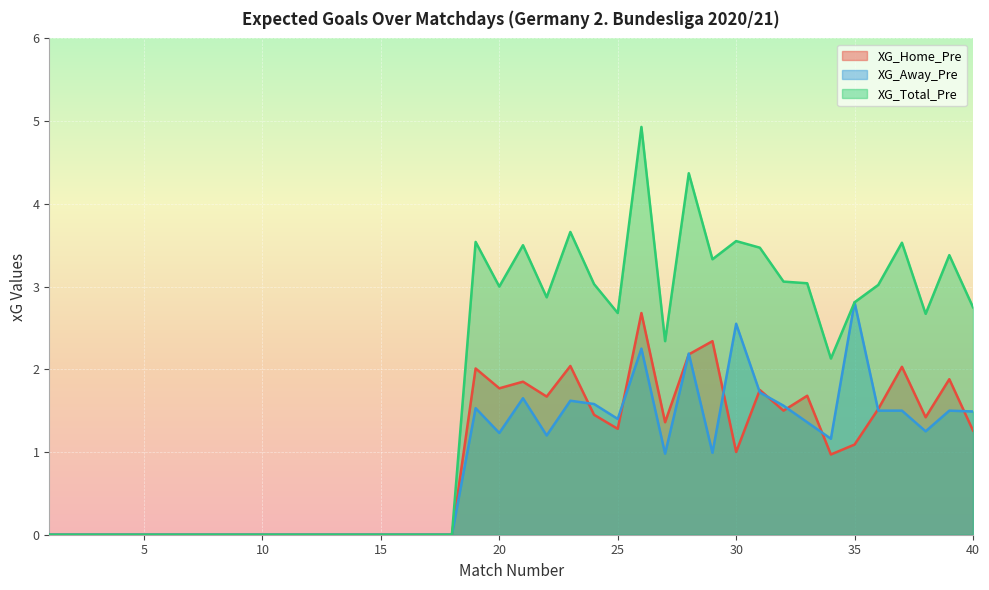

True or false: XG_Total_Pre and XG_Away_Pre intersect in this chart.

False